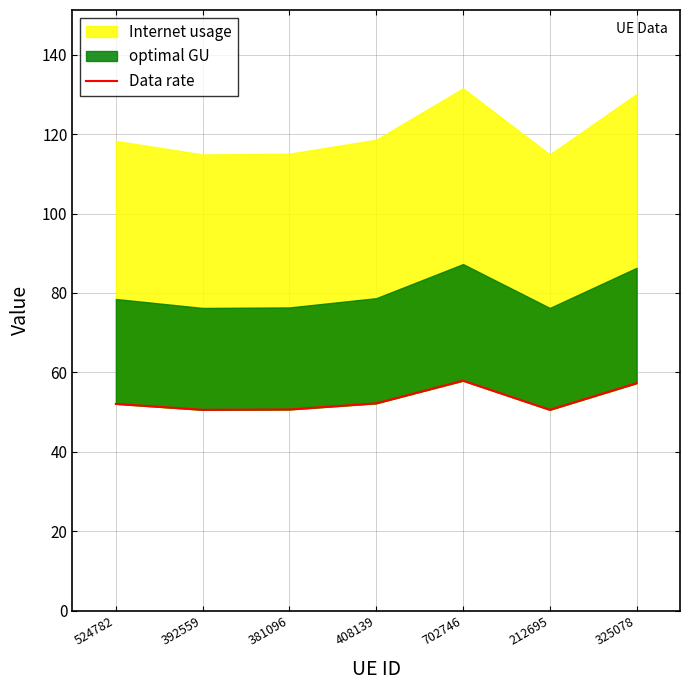

Does the chart have visible grid lines?

Yes